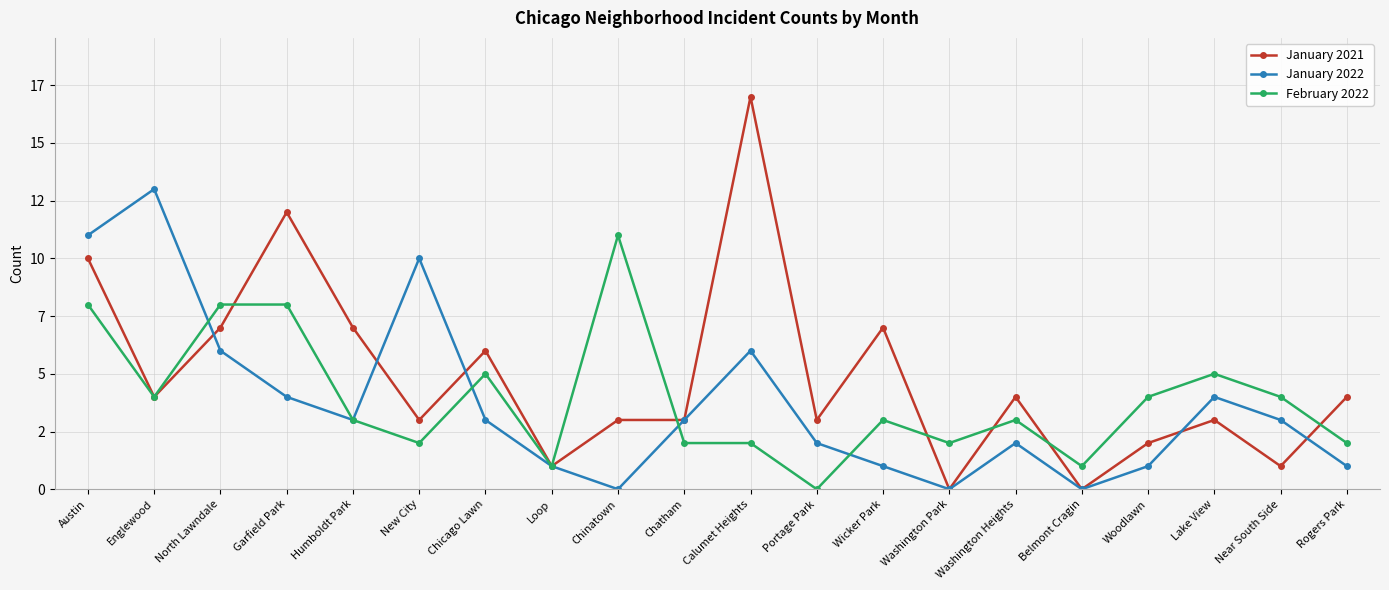

Which series ends up on top after the final intersection of February 2022 and January 2022?

February 2022